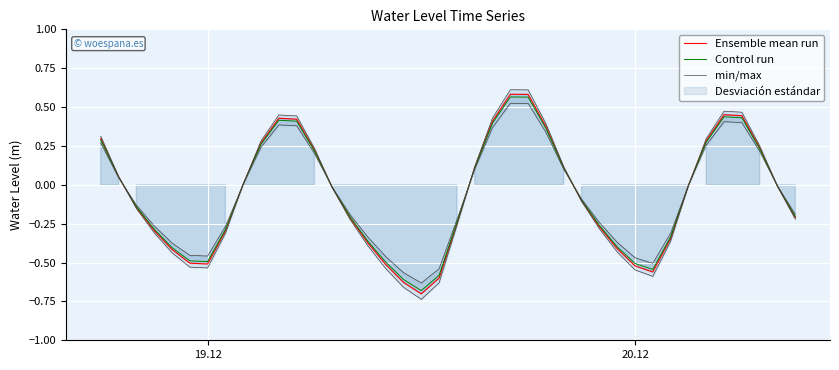

What is the lowest value of the Ensemble mean run series?

-0.7